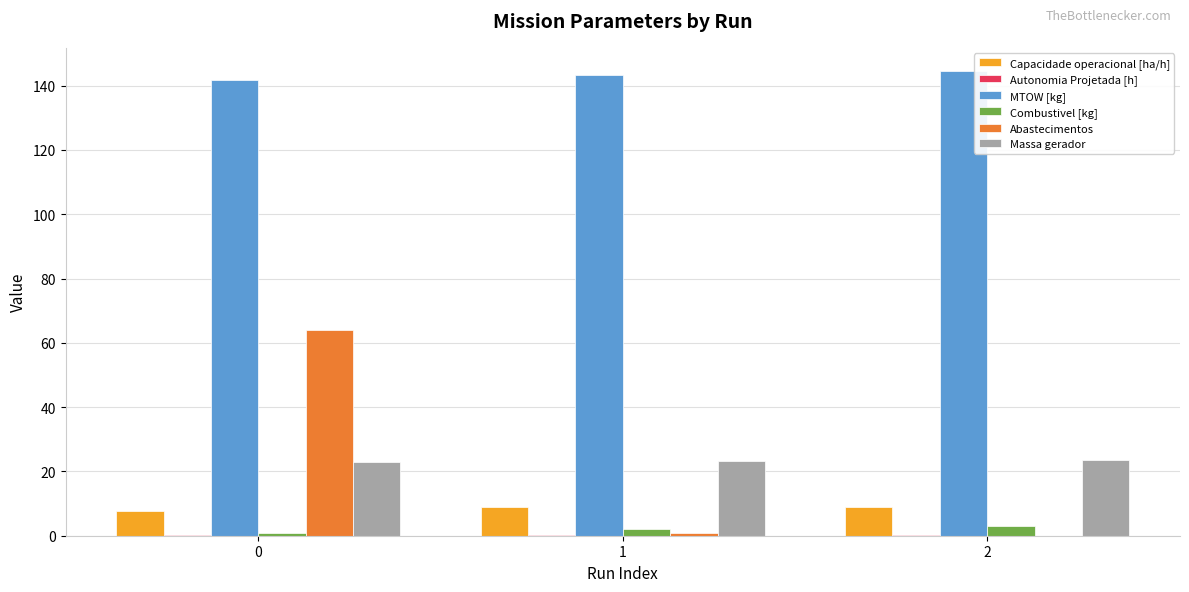

What is the difference between the MTOW [kg] values at 1 and 0?

1.4